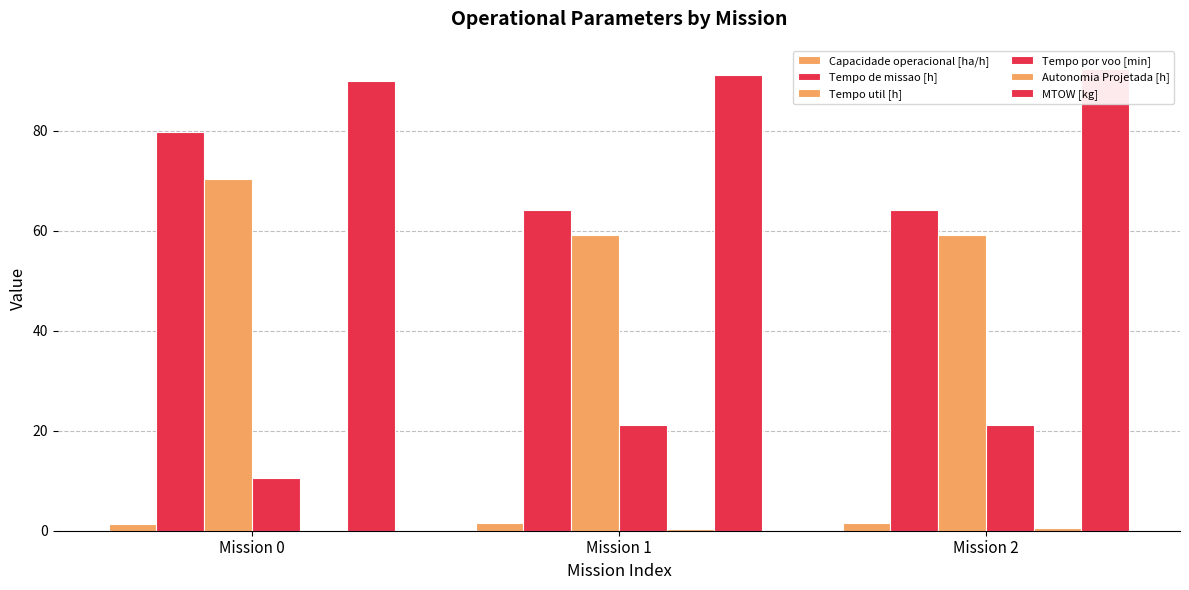

How many values in the Tempo por voo [min] series are below 21?

1